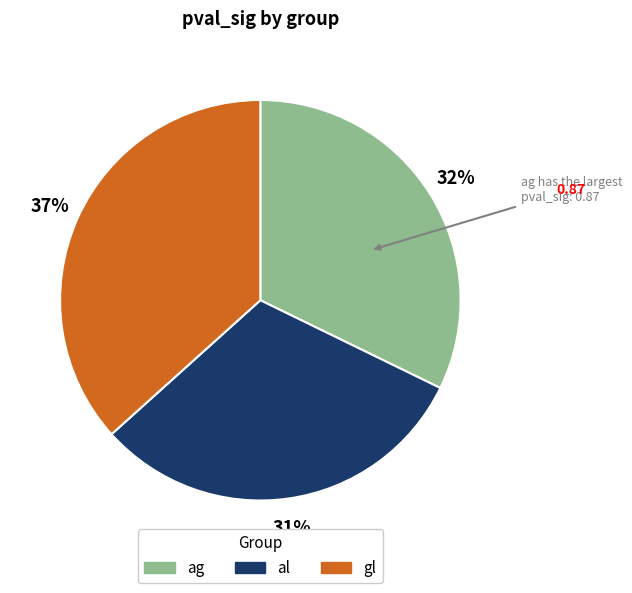

Rank the categories by value from highest to lowest.

gl, ag, al